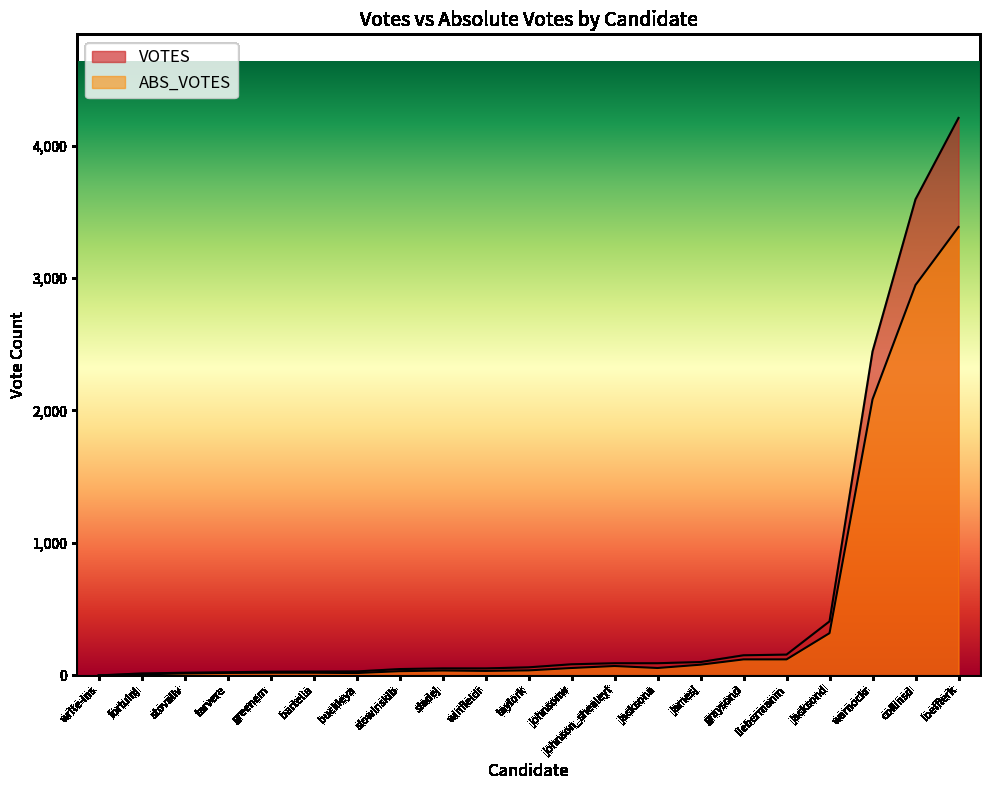

True or false: VOTES has a value of 43 at tarvere.

False